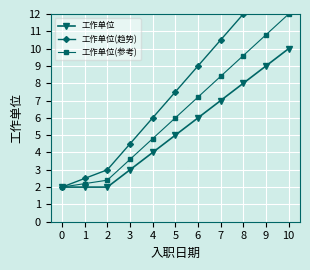

Rank the series by their average value, from highest to lowest.

工作单位(趋势), 工作单位(参考), 工作单位